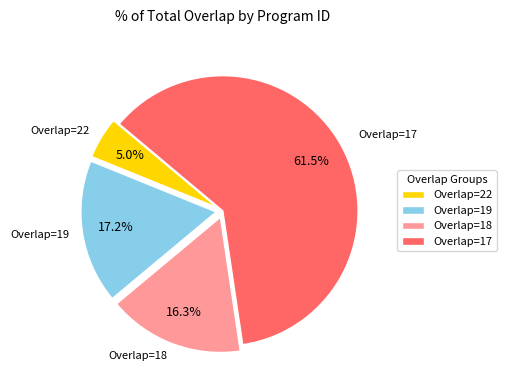

Between Overlap=22 and Overlap=18, which is larger?

Overlap=18